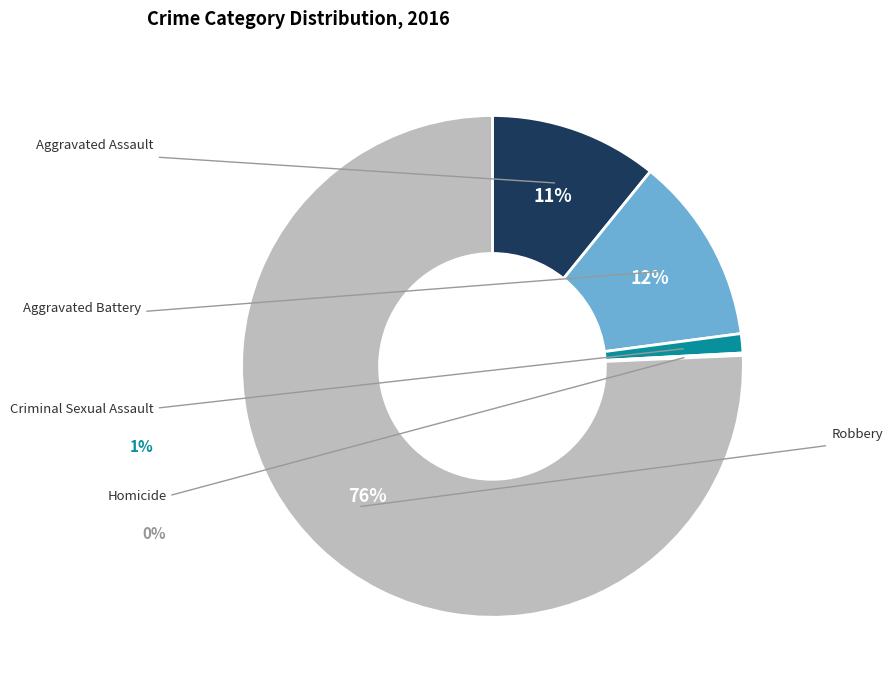

To the nearest percent, what is the average slice percentage?

20%